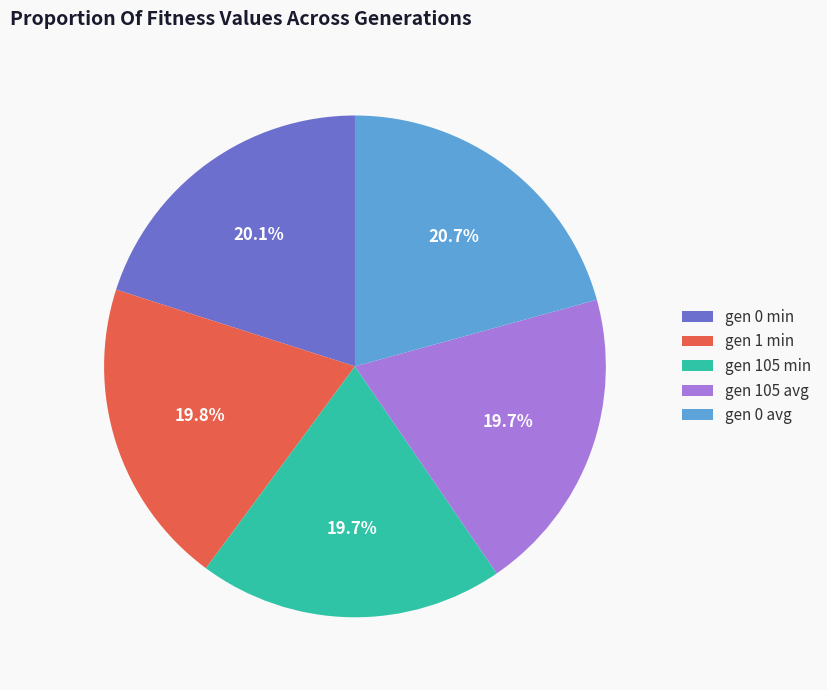

Which category has the biggest portion of the pie?

gen 0 avg